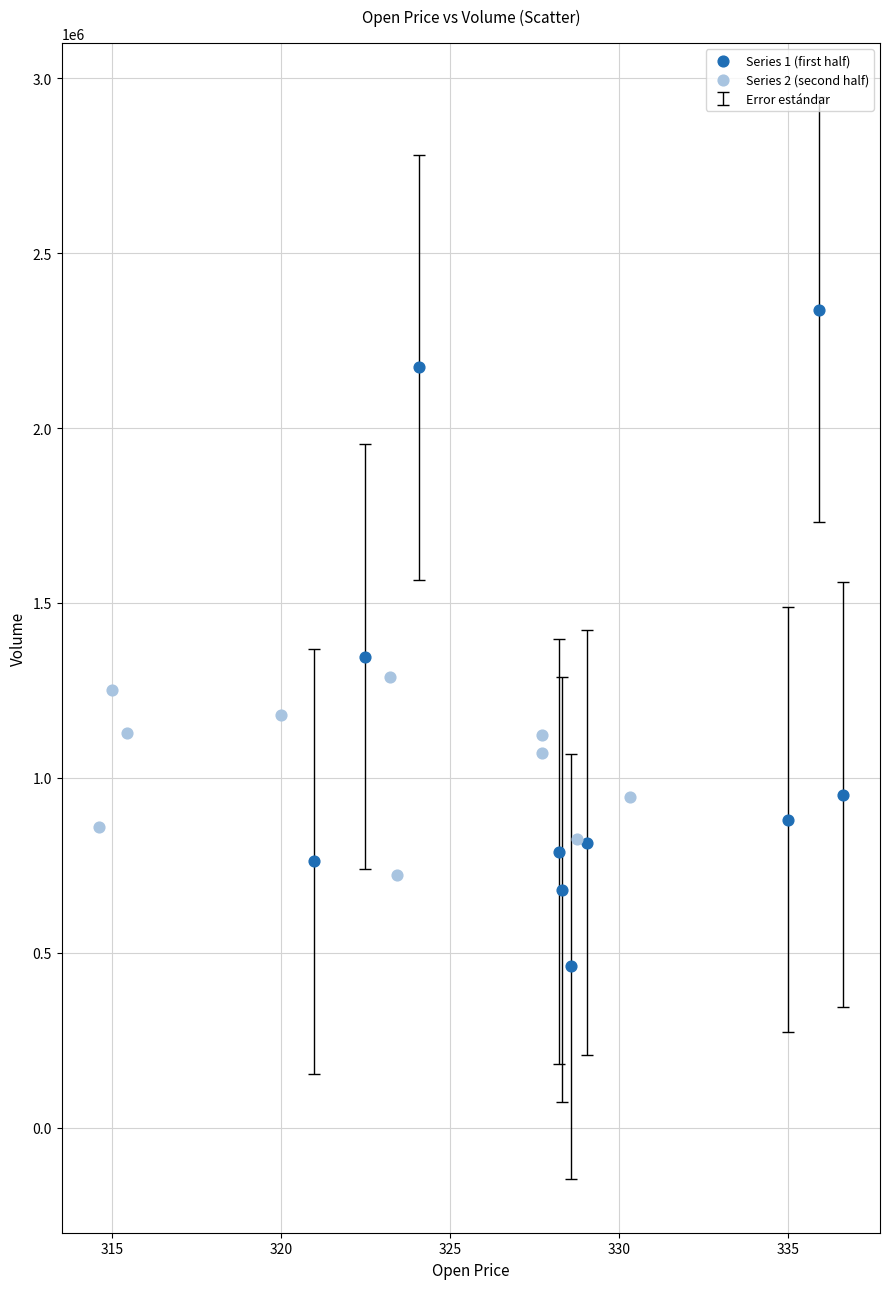

Which series contains the lowest Y value?

Series 1 (first half)